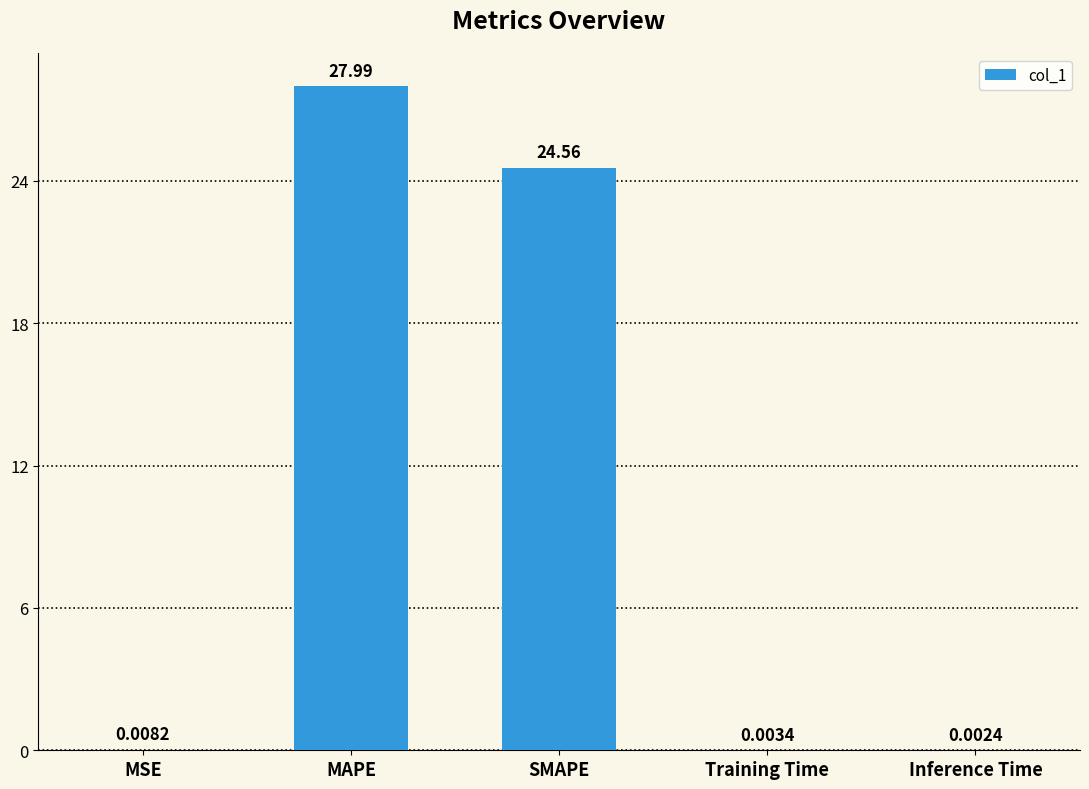

What is the change in value from MAPE to SMAPE?

-3.4